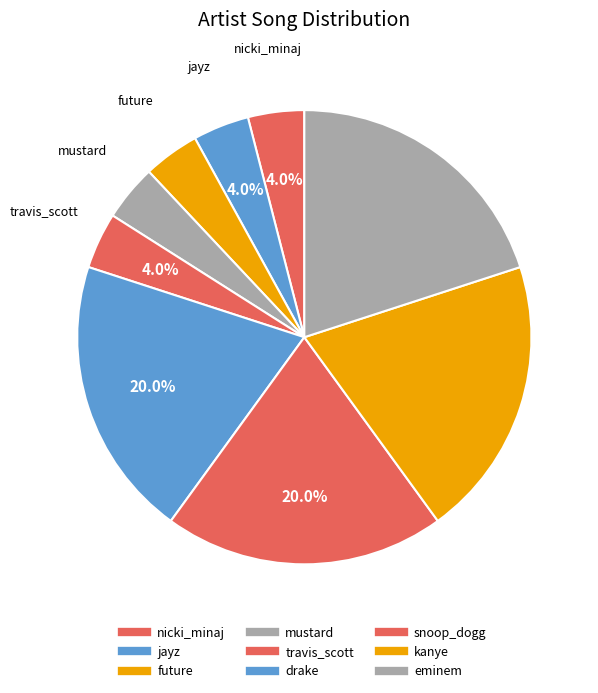

How many segments does this pie chart have?

9